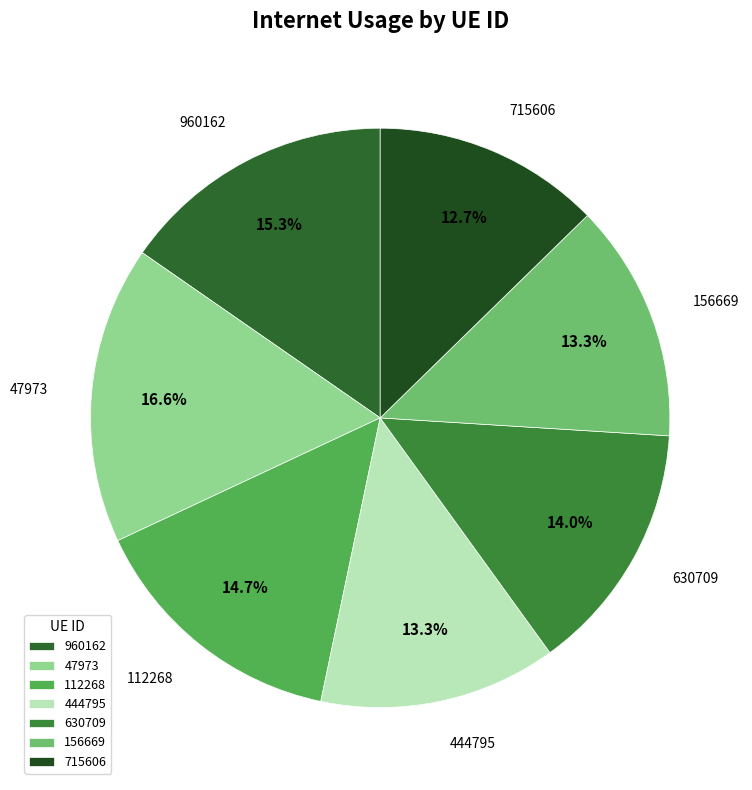

The 444795 slice represents 1% of the pie. True or false?

False